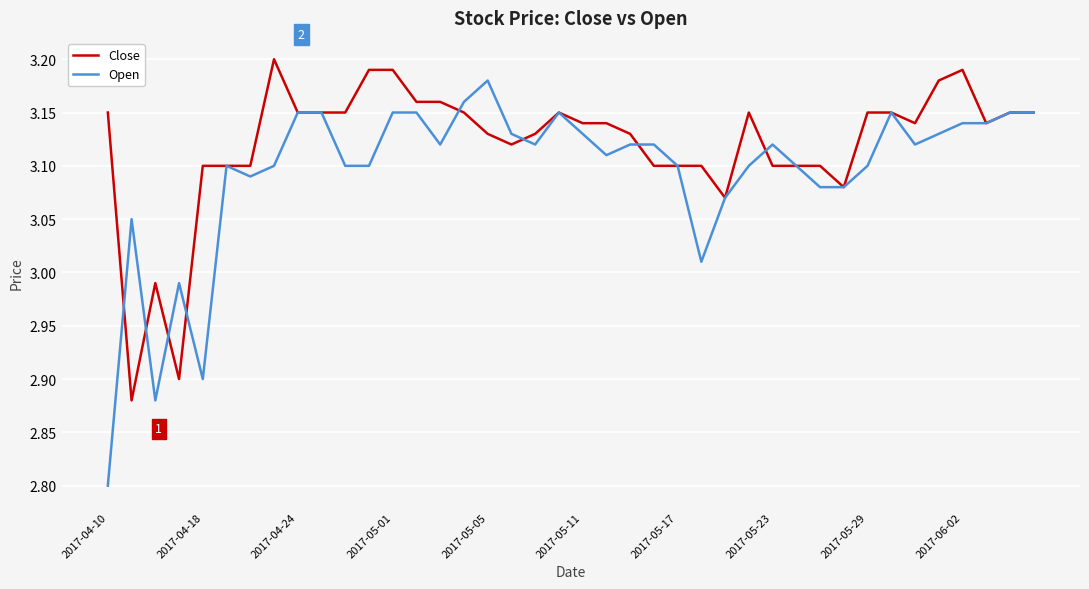

True or false: Close and Open intersect in this chart.

True